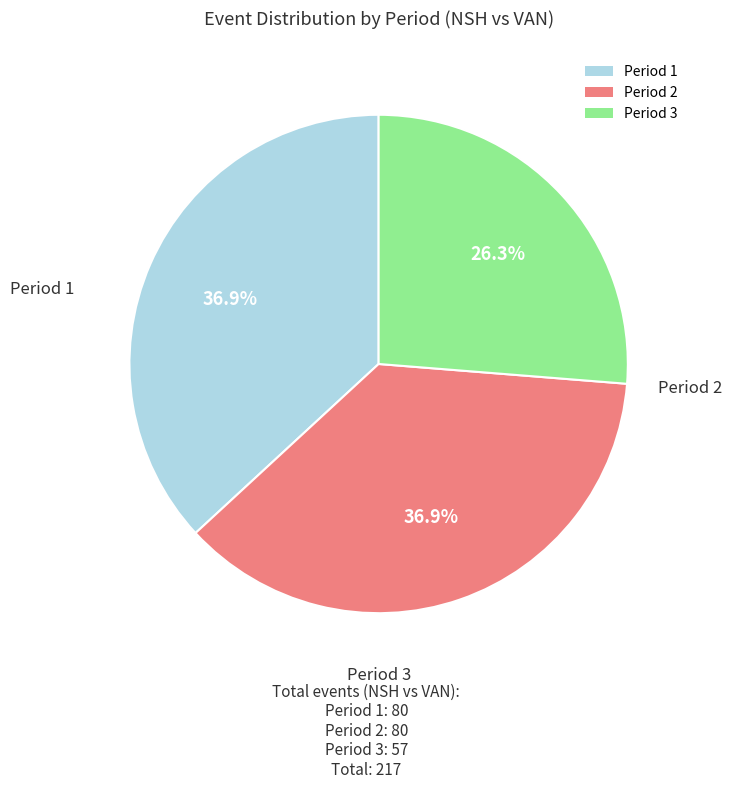

Which has a higher value, Period 2 or Period 3?

Period 2